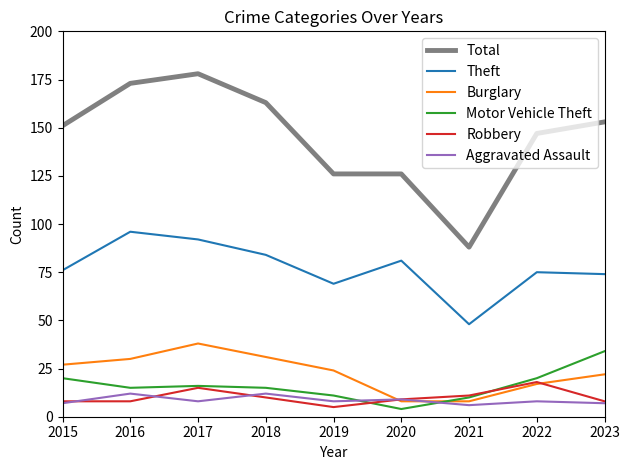

What is the total value across all series at 2017?

347